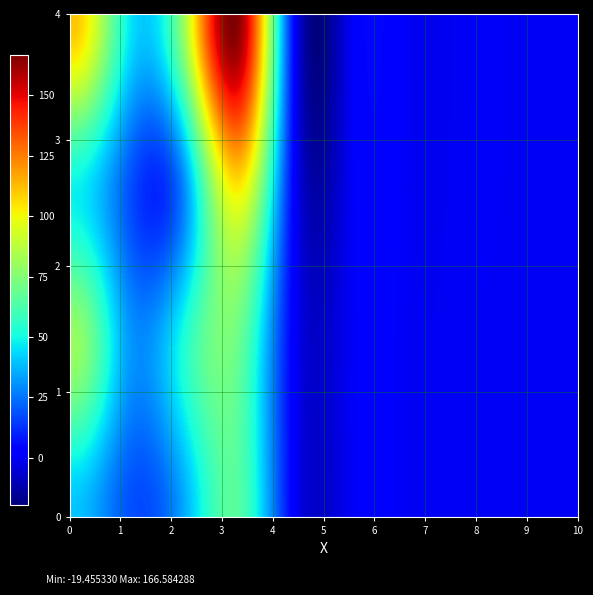

At which category is the sum across all series the highest?

3